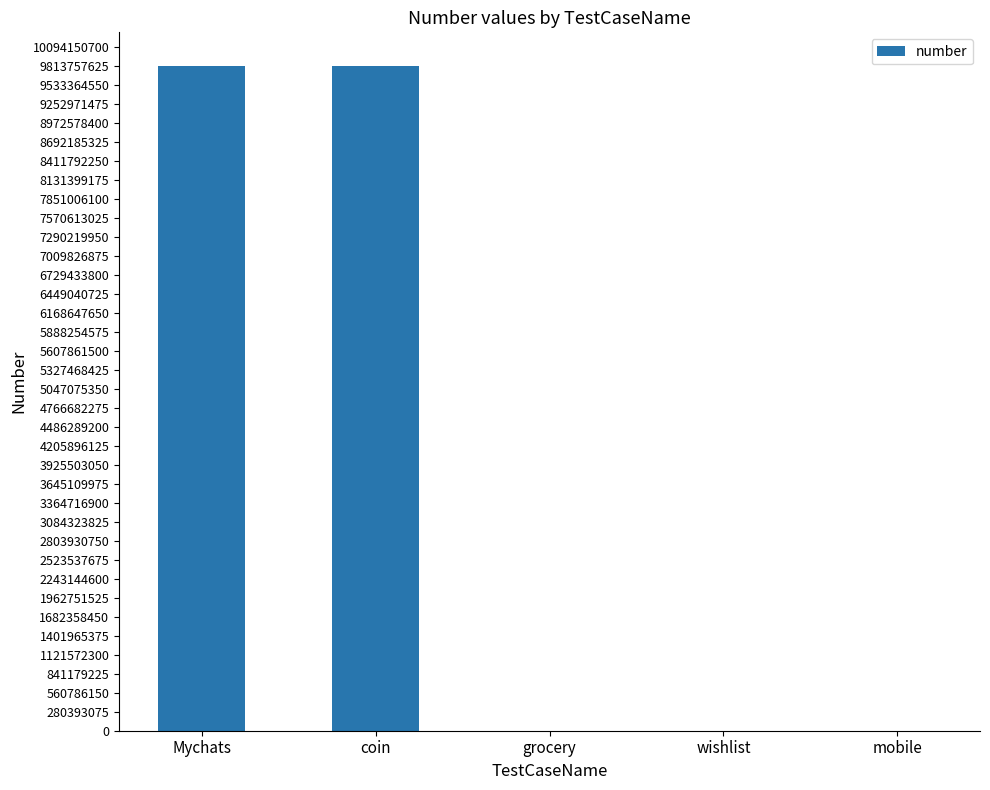

What is the sum of all values?

19627647385